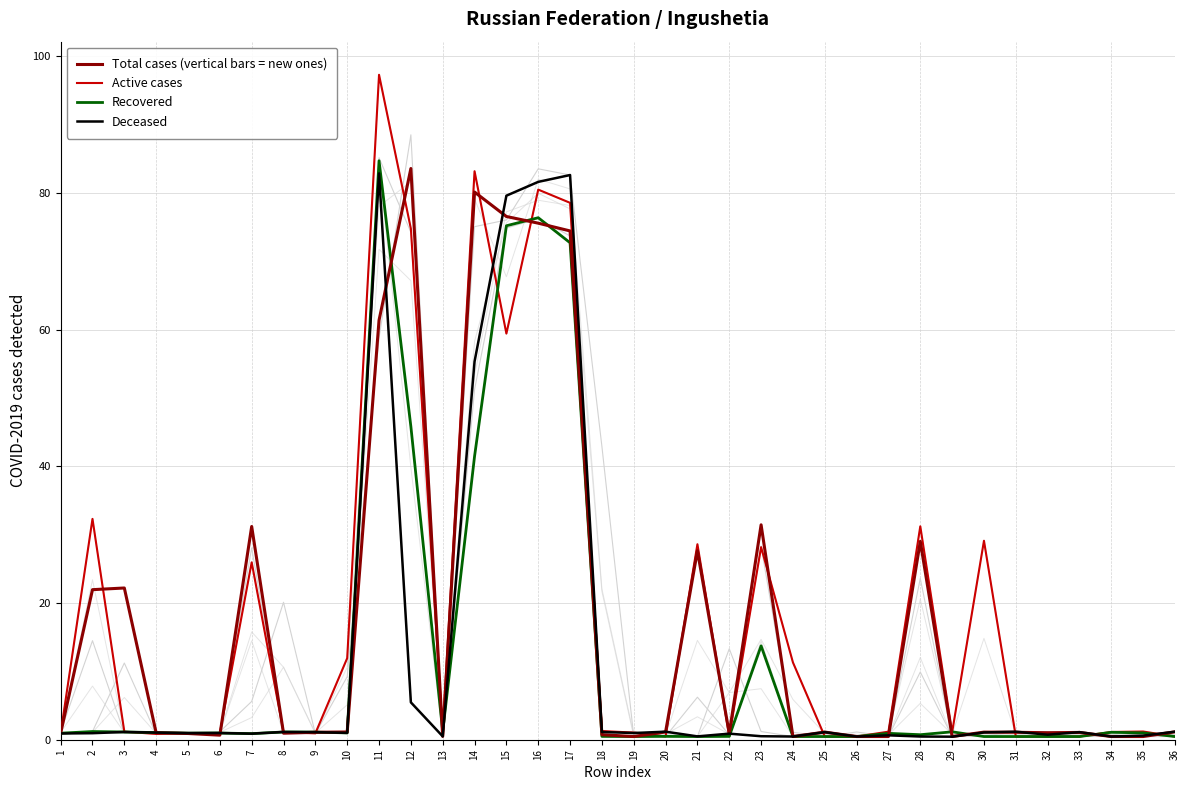

What is the sum of the Active cases values at 10 and 29?

13.0